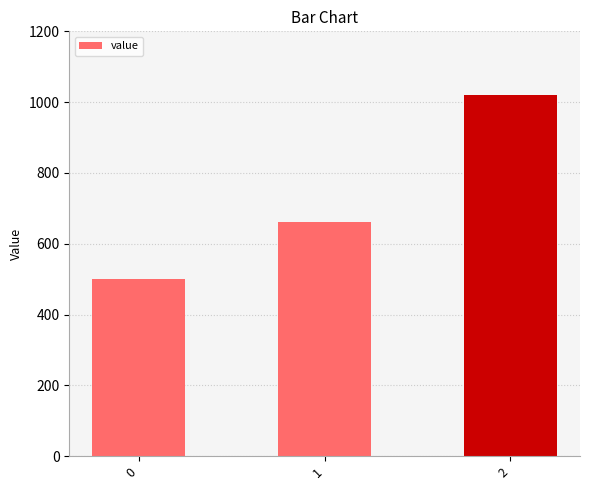

The value at 2 is 228. True or false?

False